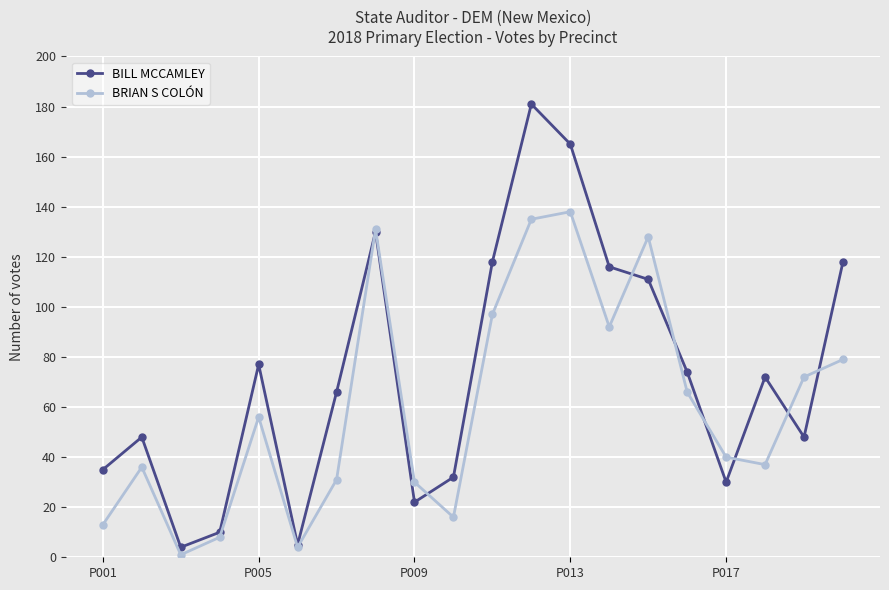

What is the lowest value of the BILL MCCAMLEY series?

4